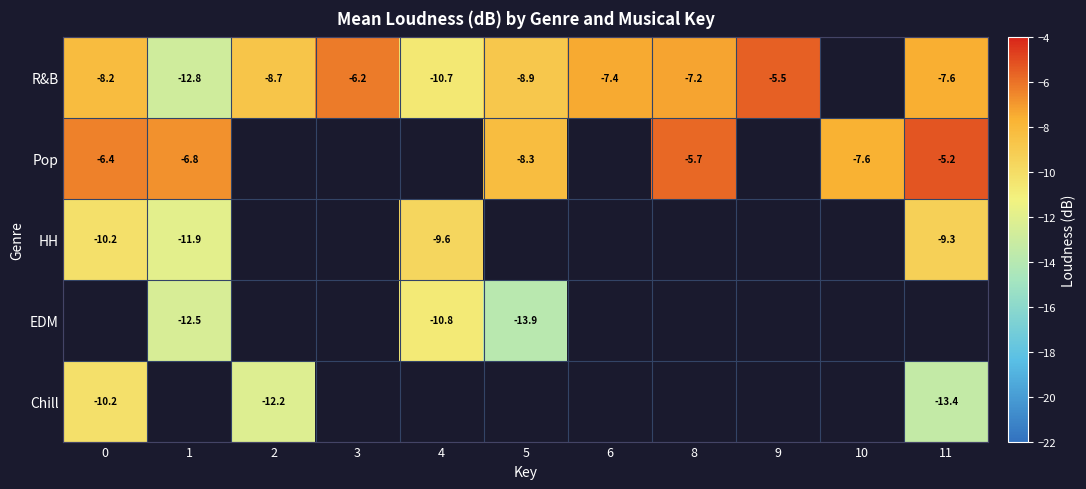

Count the number of data series in this chart.

5